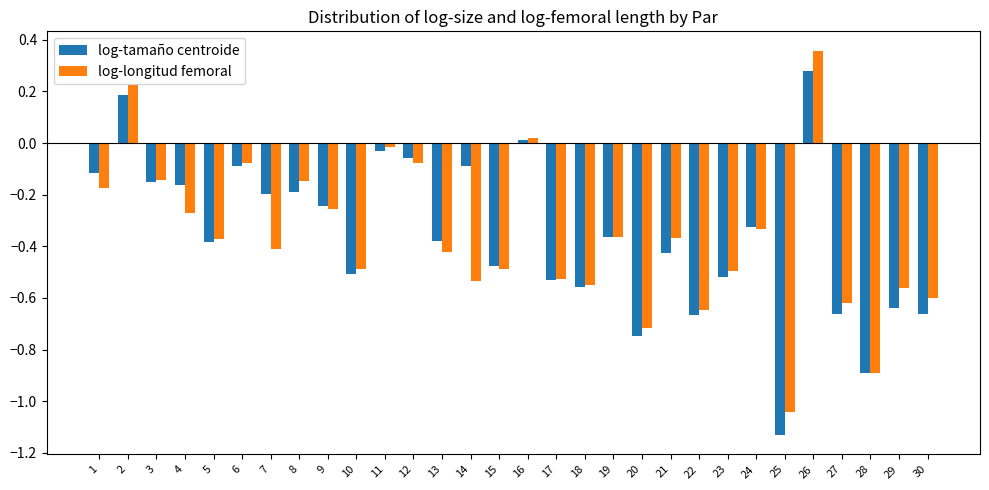

Which series changed the most between 1 and 13?

log-tamaño centroide